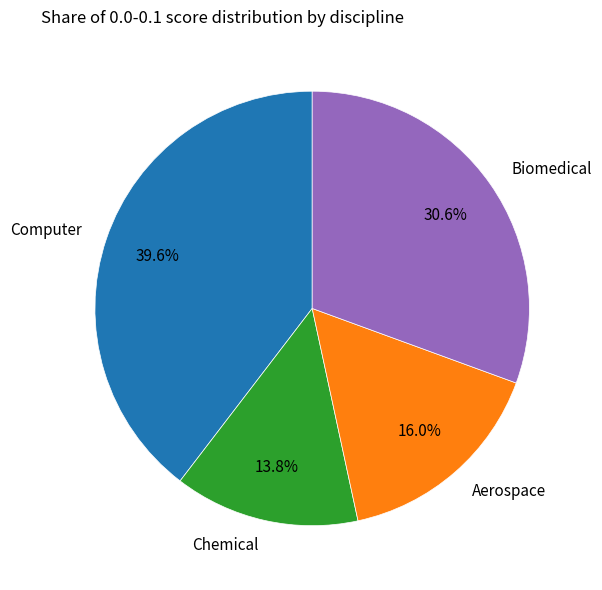

Which slice is the smallest?

Chemical